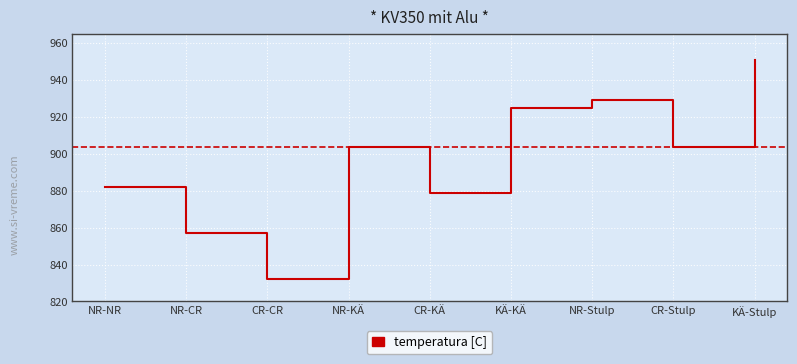

The value at KÄ-Stulp is 582. True or false?

False